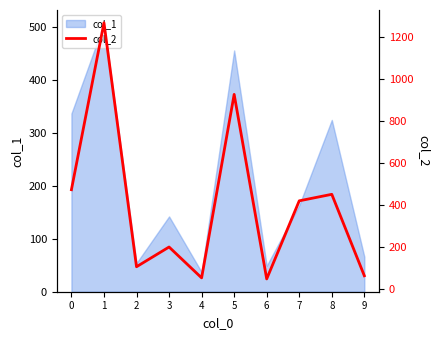

What is the value of the 2nd point from the left?

1268